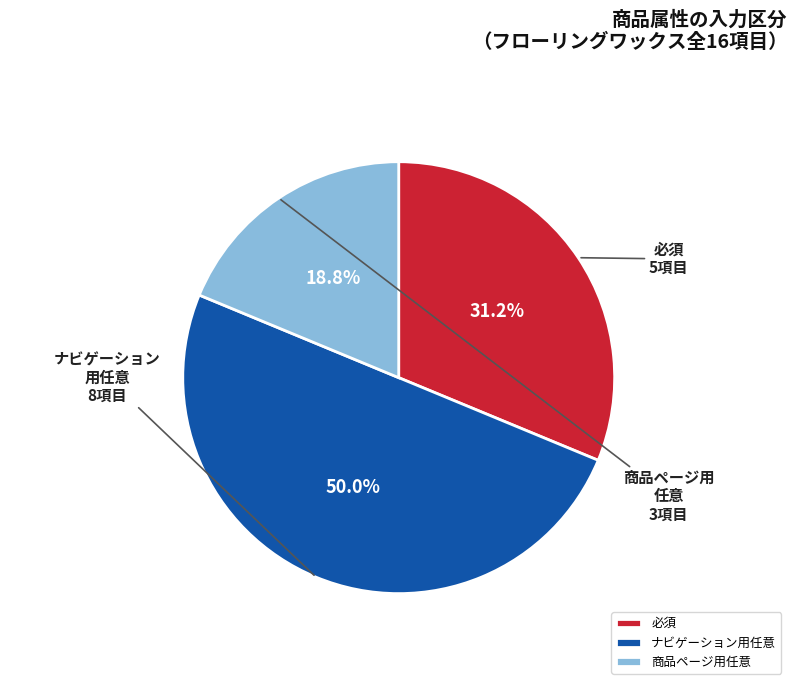

What is the ratio of the value at 必須 to the value at ナビゲーション用任意?

0.6